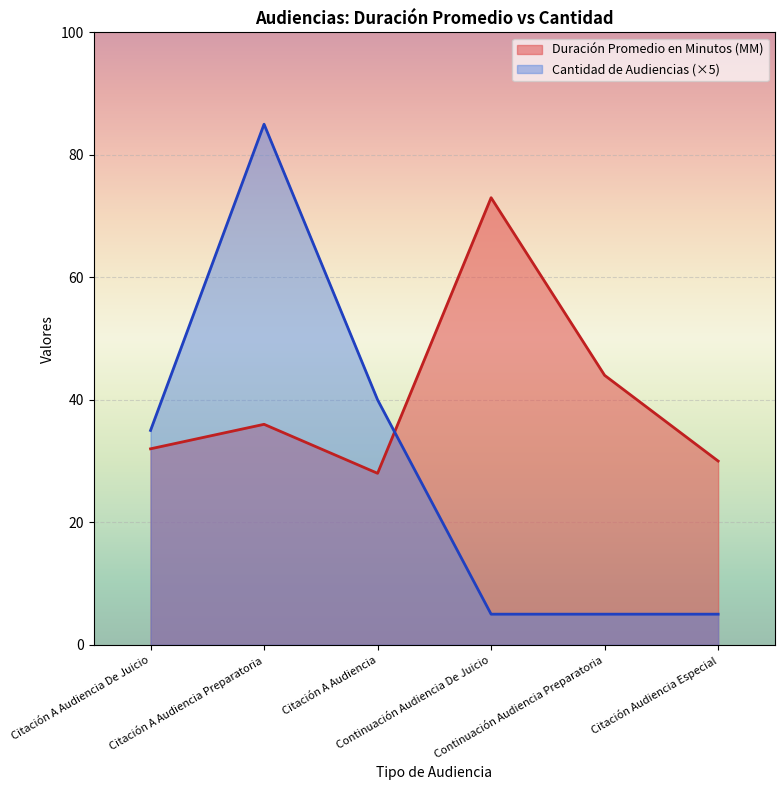

What position from the left is Citación A Audiencia?

3